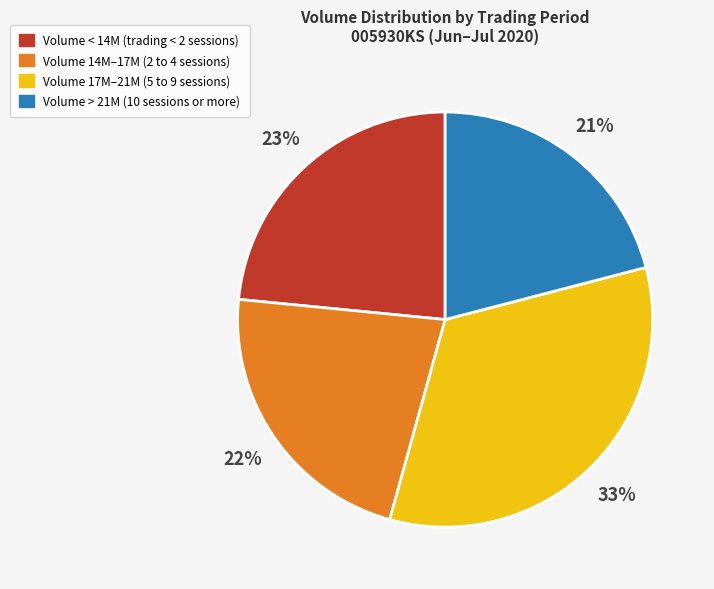

Does any single category account for the majority?

No